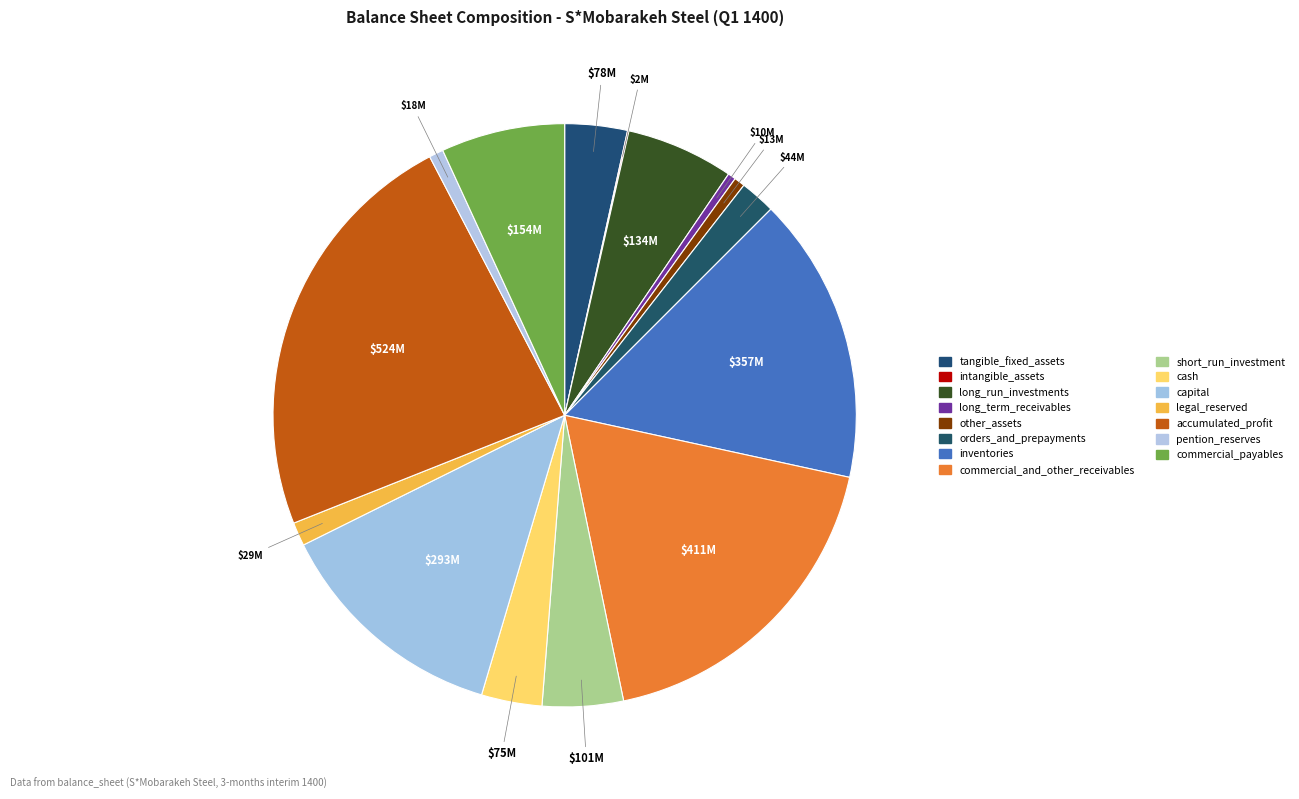

To the nearest percent, what is the average slice percentage?

7%